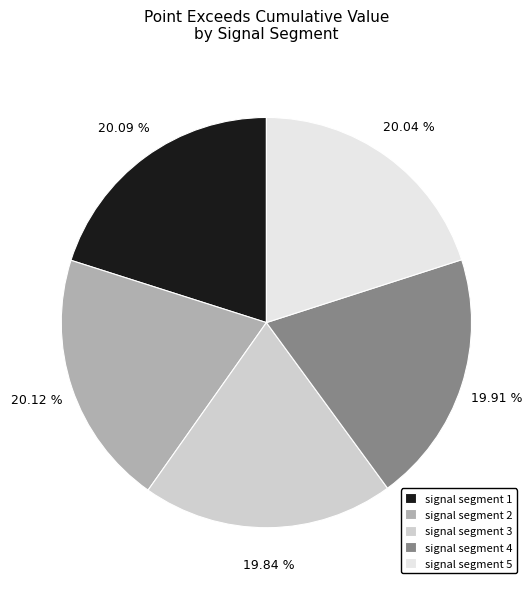

Is it true that signal segment 1 is 20% of the pie?

True